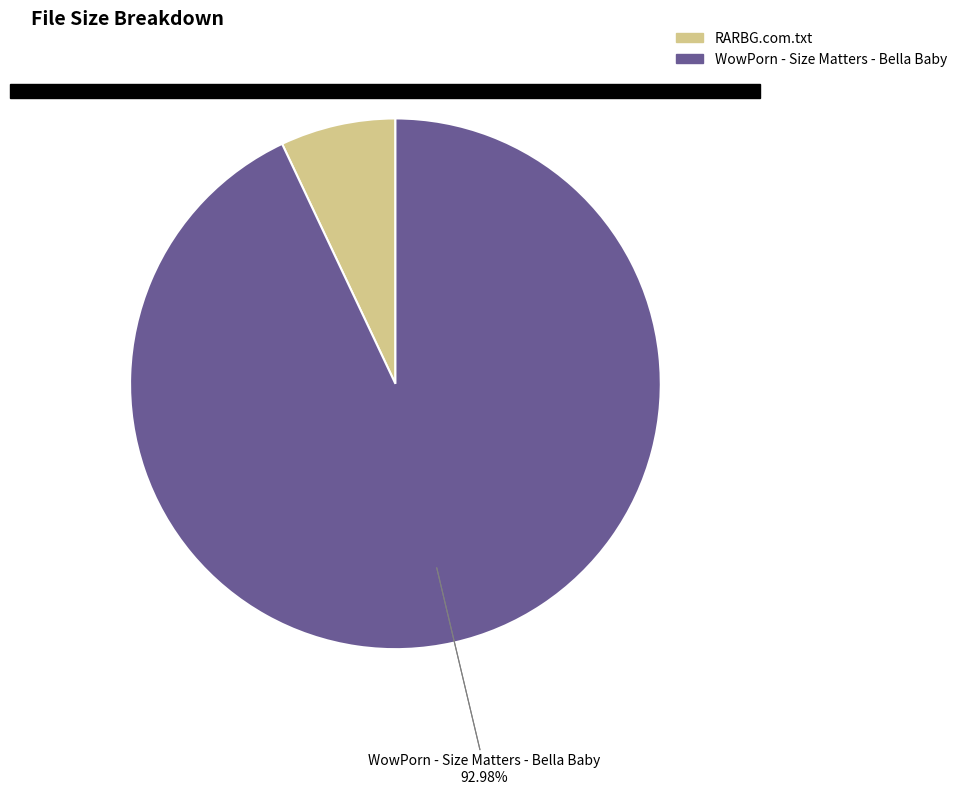

Combined, what portion of the pie is WowPorn - Size Matters - Bella Baby and RARBG.com.txt?

100.0%